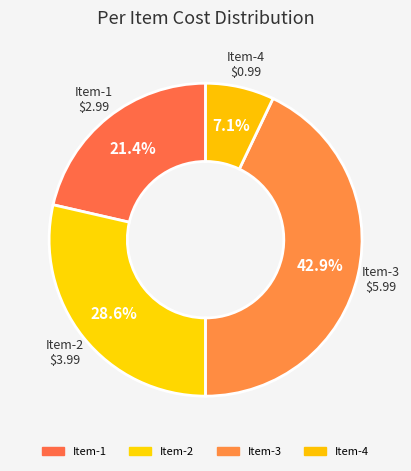

What percentage is NOT represented by Item-3?

57.1%